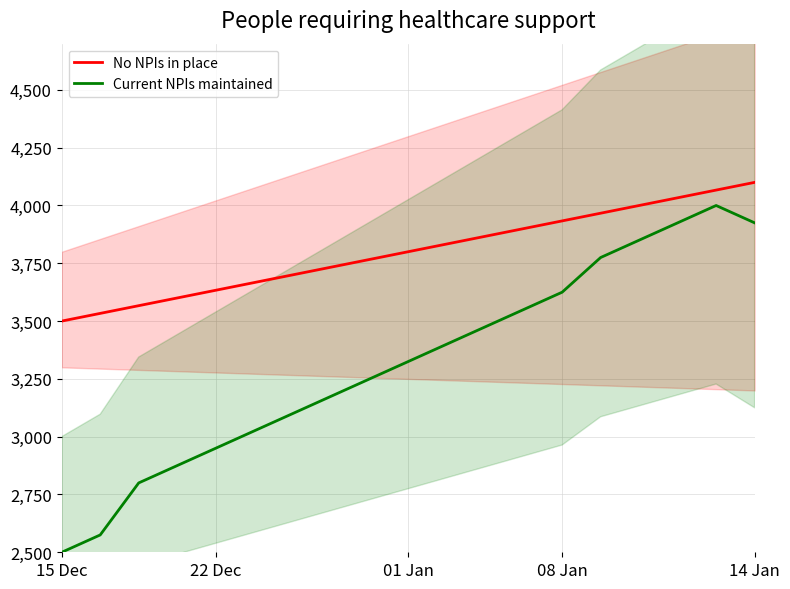

True or false: No NPIs in place and Current NPIs maintained cross at least once.

False